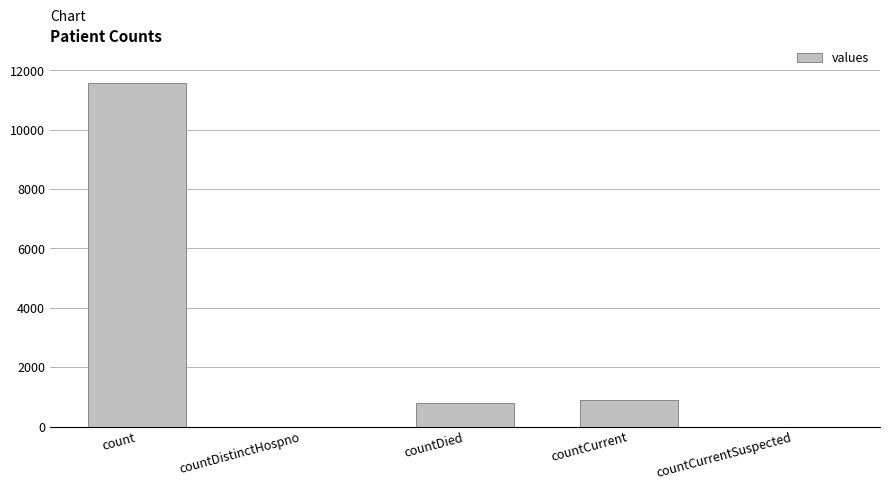

What is the greatest value displayed?

11594